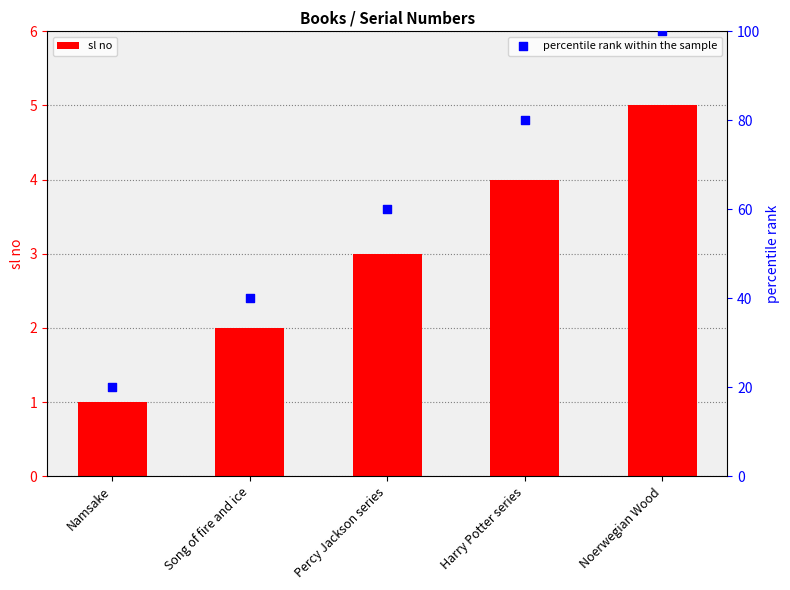

What are all the series names shown in the legend?

sl no, percentile rank within the sample